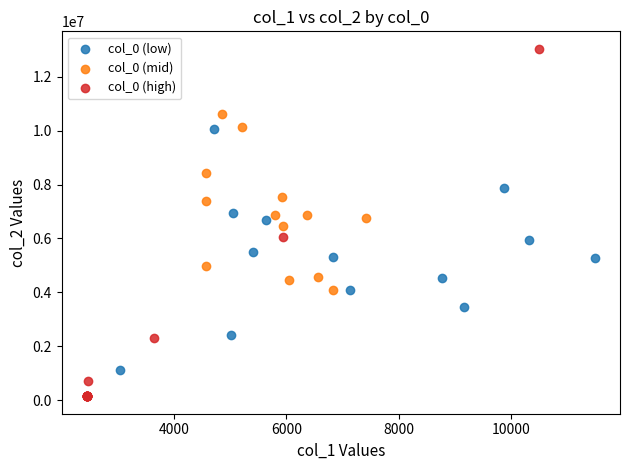

Which series has the largest Y range (max minus min)?

col_0 (high)